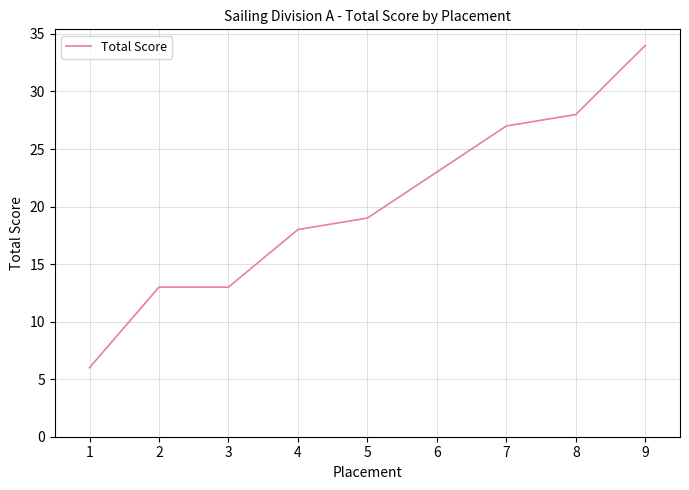

What is the difference between the values at 1 and 4?

12